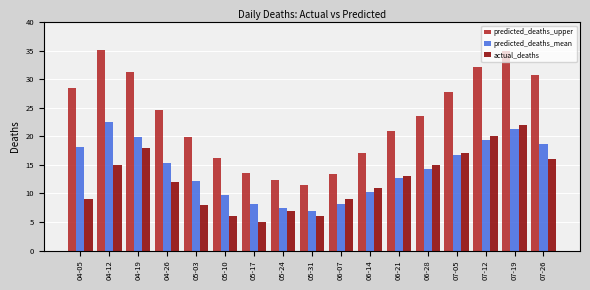

At 06-14, list the series in order from largest to smallest.

predicted_deaths_upper, actual_deaths, predicted_deaths_mean